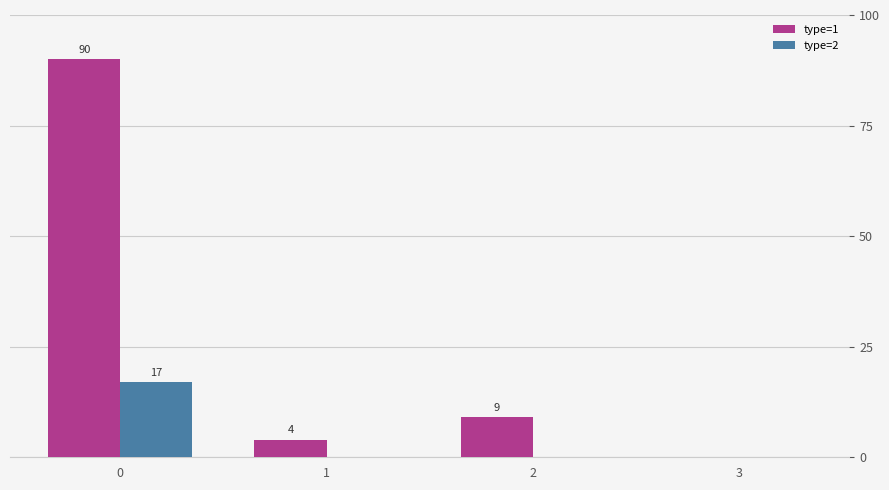

Are the bars grouped side by side (vs. stacked)?

Yes